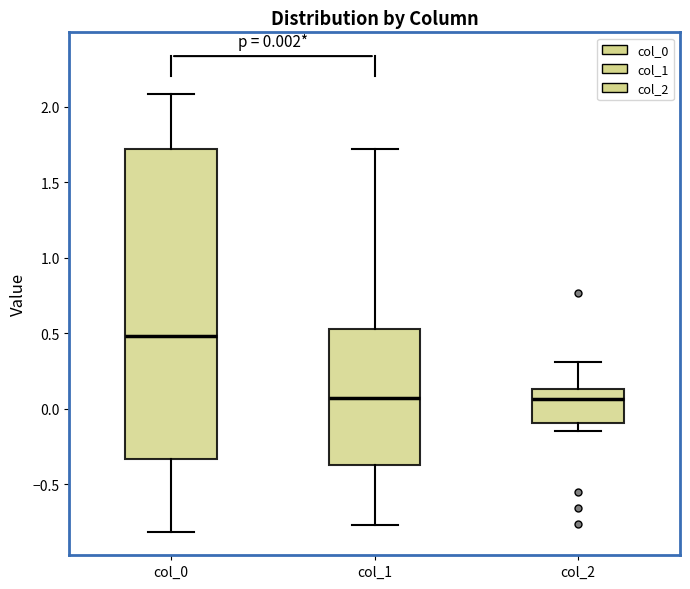

Which box's median line is the highest?

col_0